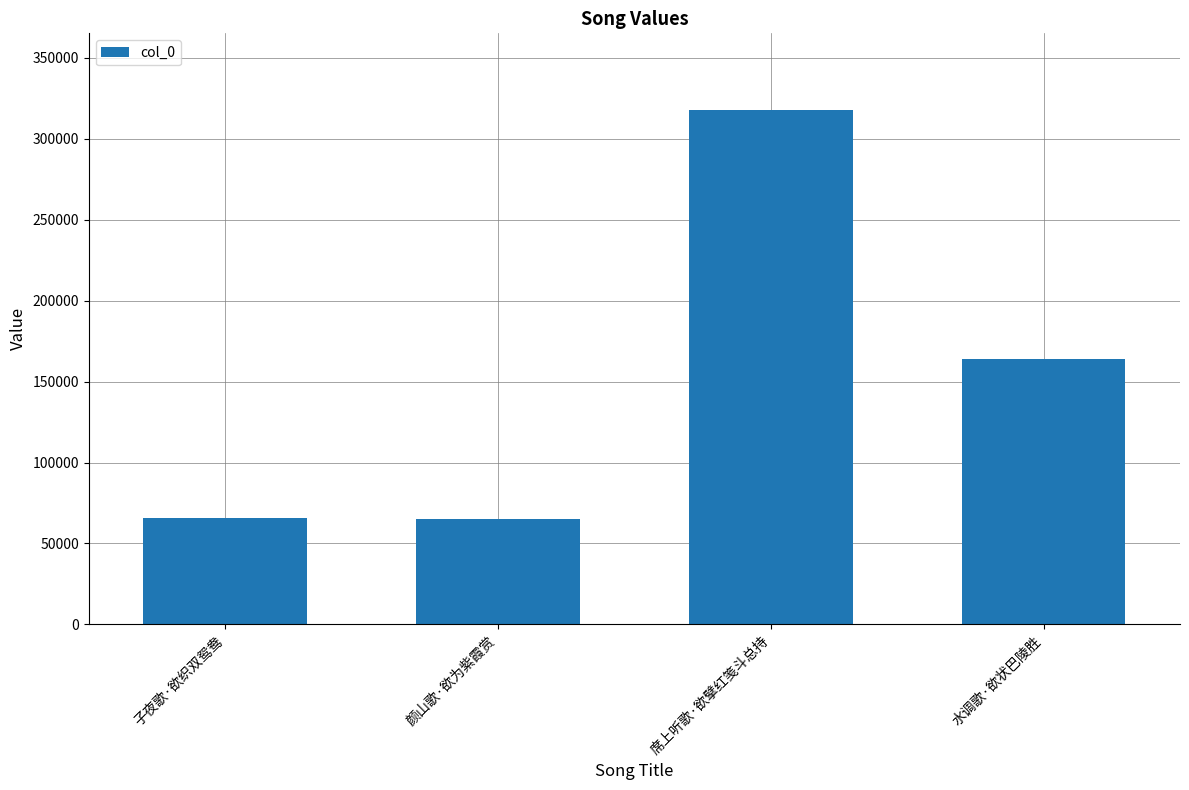

Does the chart contain stacked bars?

No